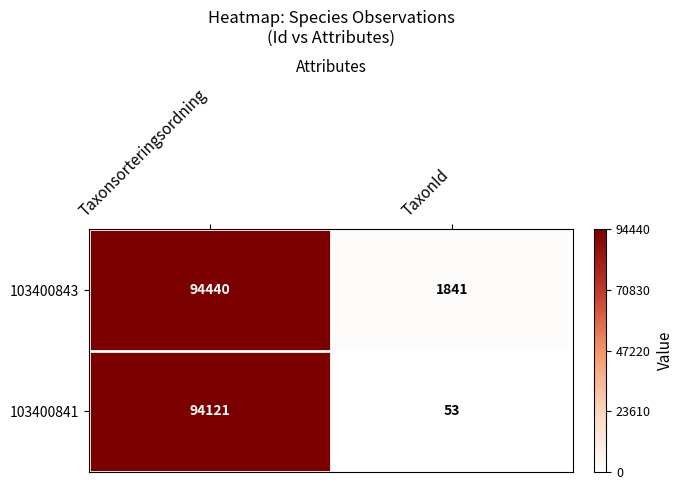

Count the number of data series in this chart.

2